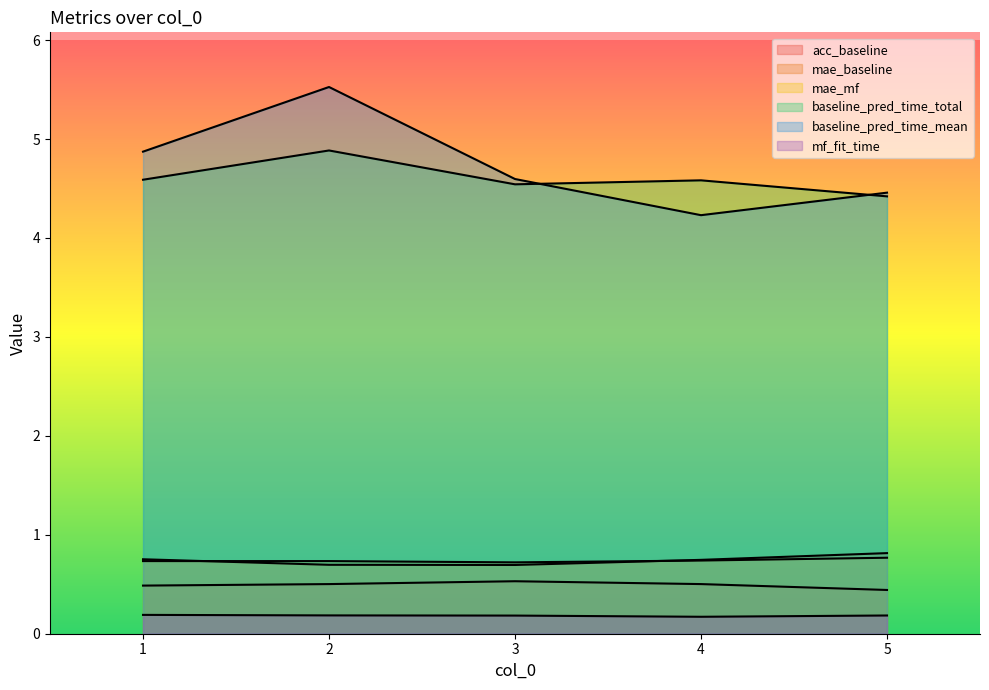

Which series has the largest range (max minus min)?

baseline_pred_time_mean